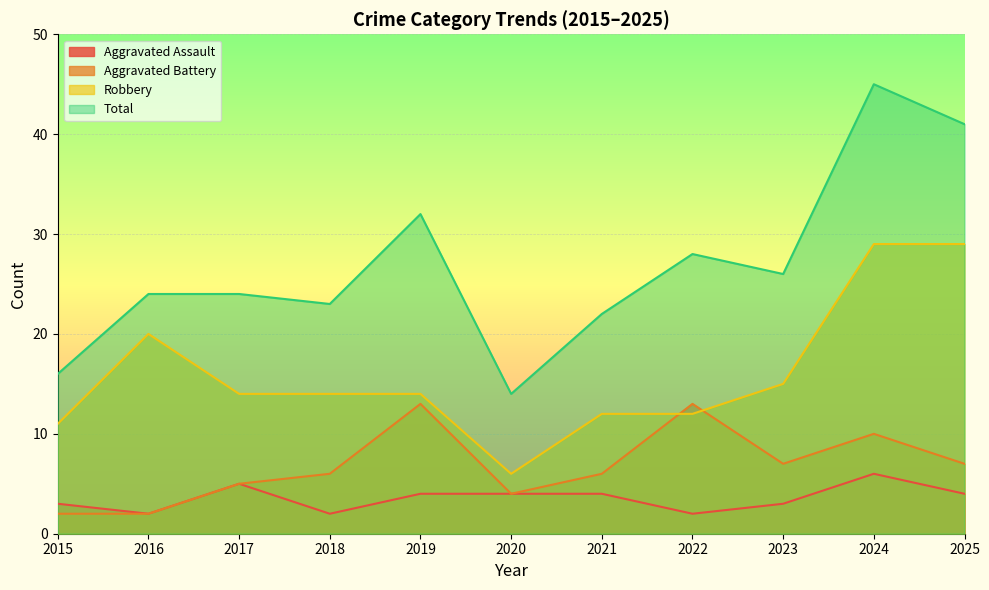

Reading right to left, list all the values displayed in this chart.

Aggravated Assault: 4	6	3	2	4	4	4	2	5	2	3
Aggravated Battery: 7	10	7	13	6	4	13	6	5	2	2
Robbery: 29	29	15	12	12	6	14	14	14	20	11
Total: 41	45	26	28	22	14	32	23	24	24	16